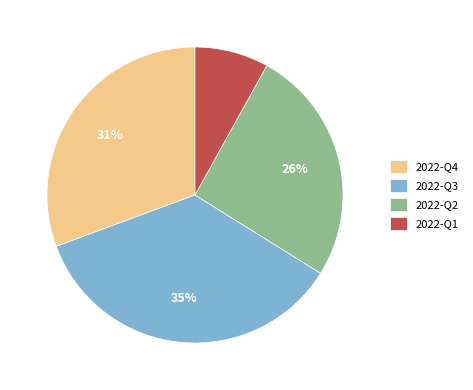

What is the largest slice in the pie chart?

2022-Q3